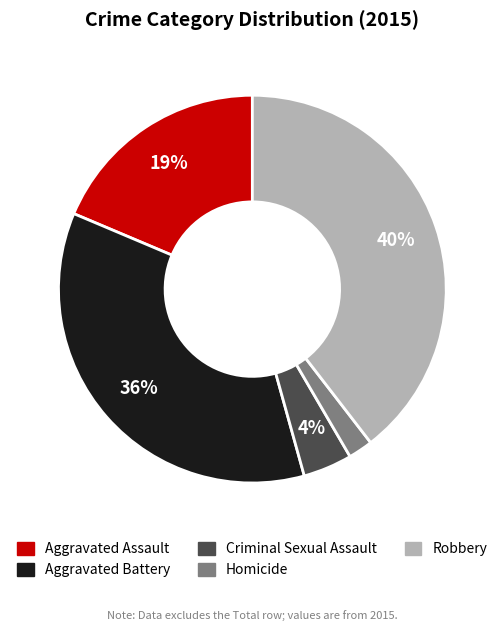

Combined, do Homicide and Robbery account for over 50%?

No